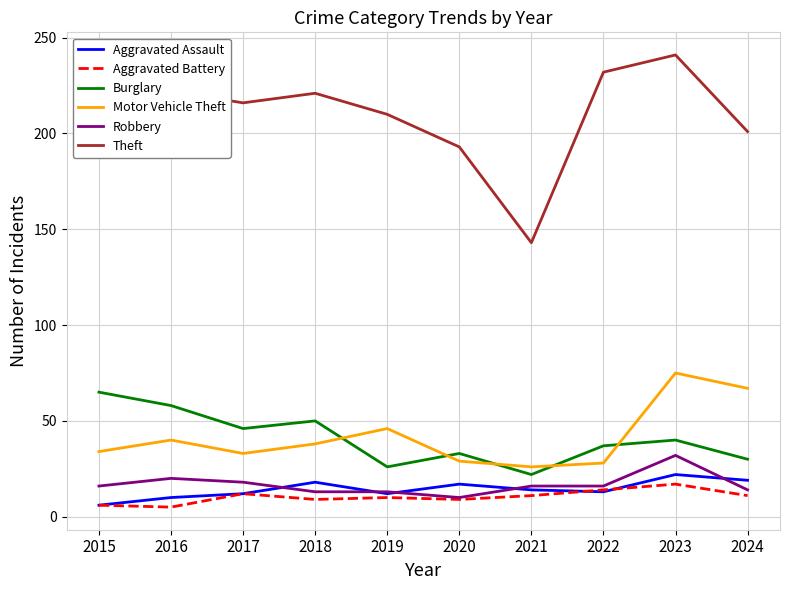

What is the difference between the second highest and second lowest values in the Robbery series?

7